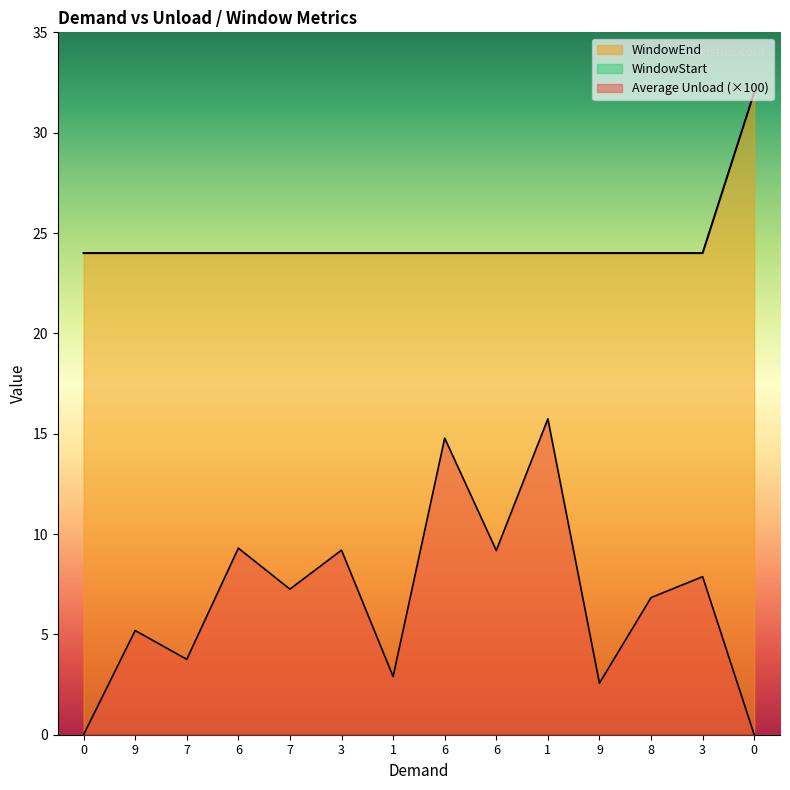

True or false: WindowEnd and Average Unload intersect in this chart.

False